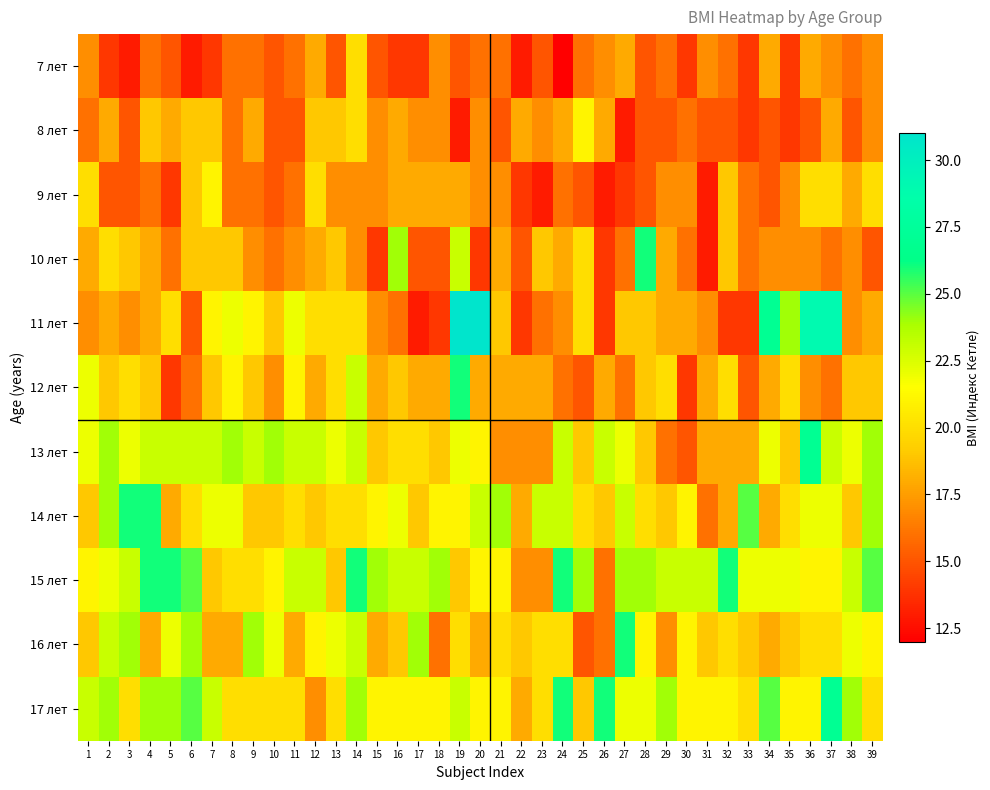

Which category has the highest value across all series?

19